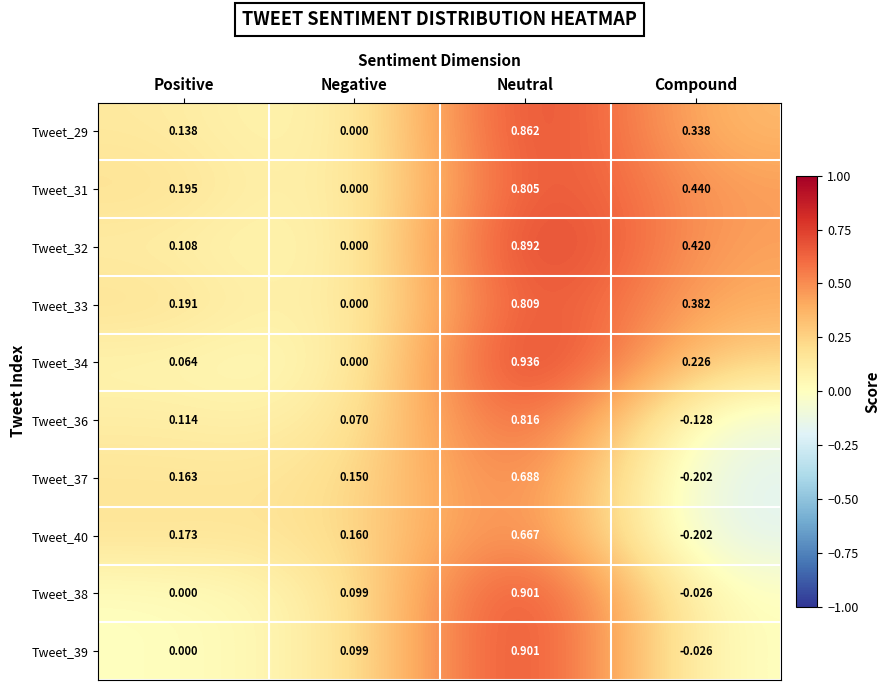

Which label corresponds to the largest value in the chart?

Neutral